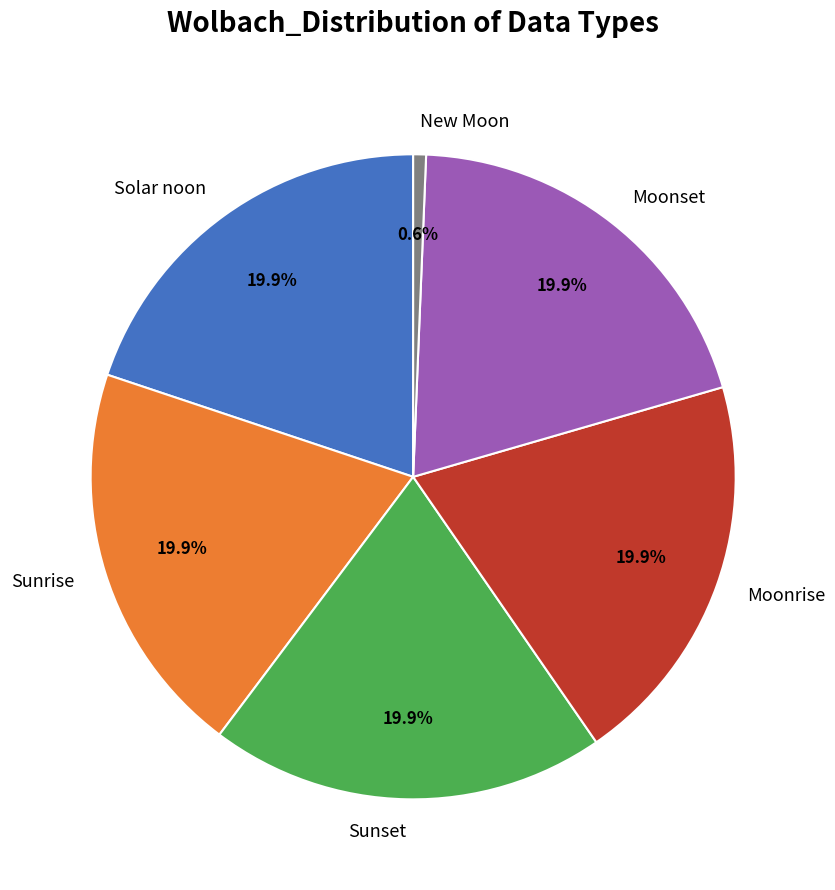

How many segments does this pie chart have?

6